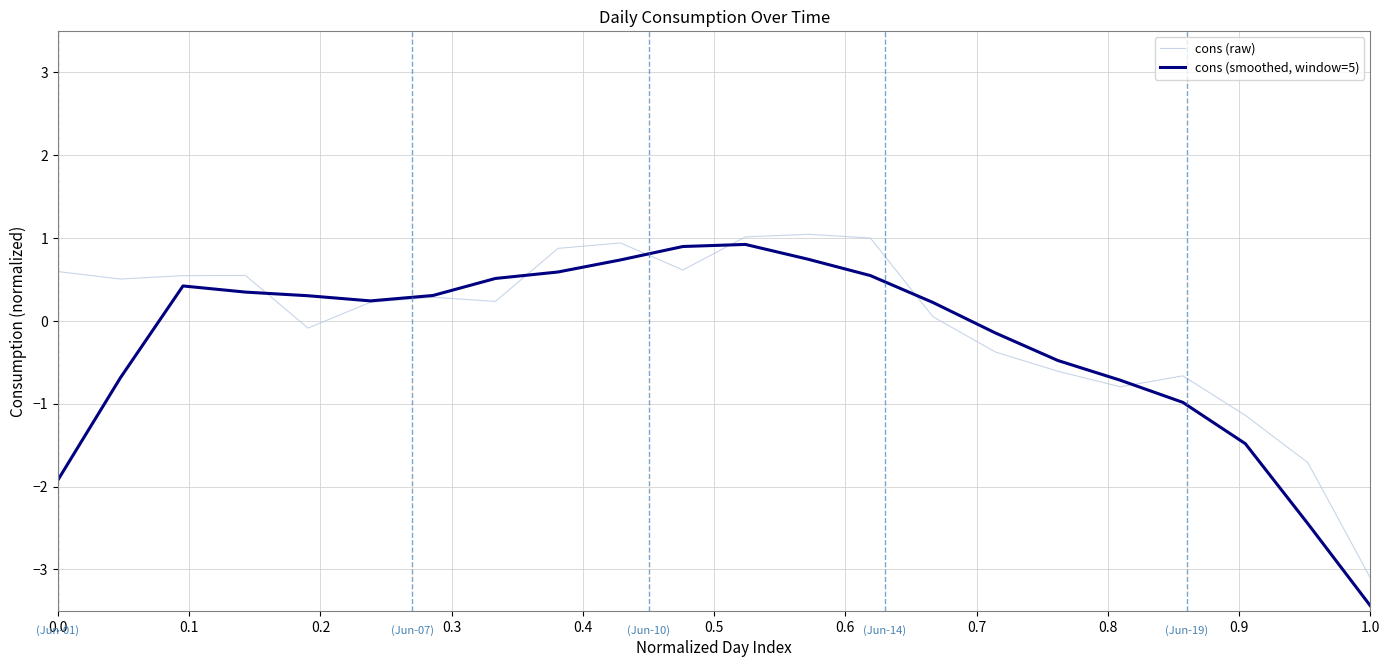

How many lines are shown in the chart?

2